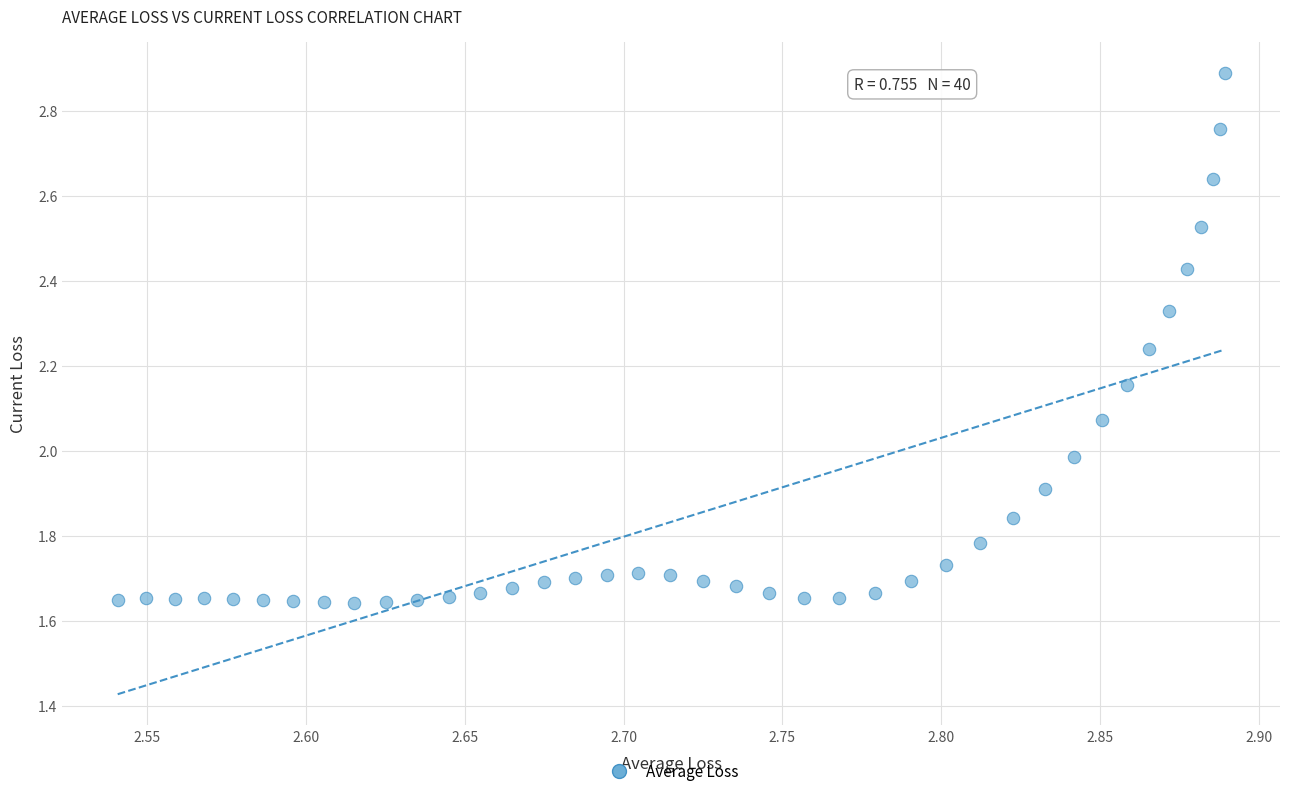

What is the range of Y values (max minus min)?

1.2